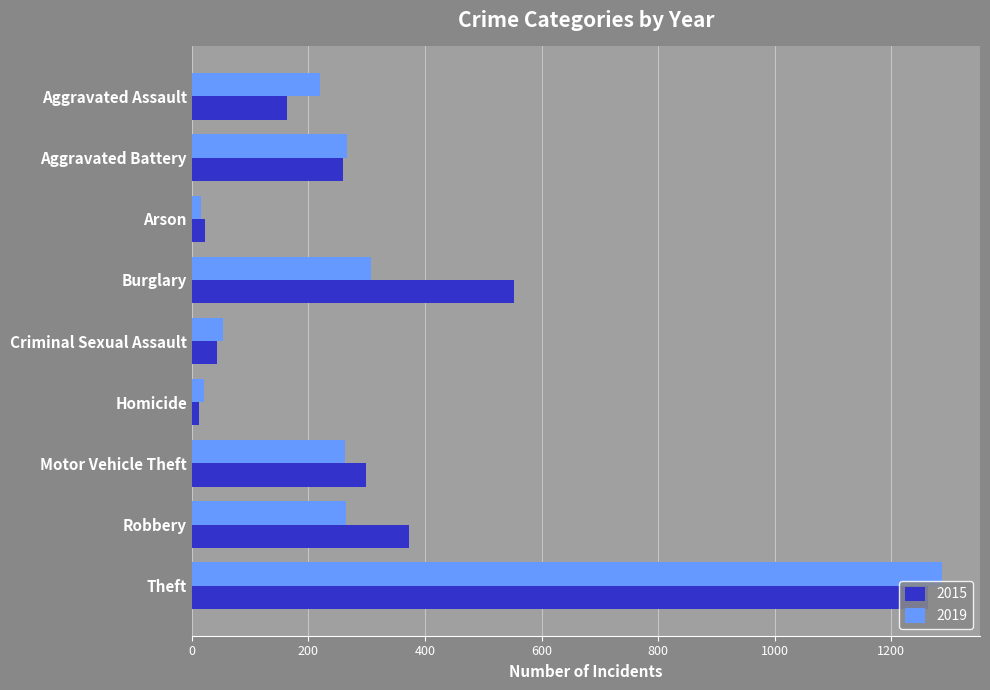

Is the value of 2015 at Aggravated Battery greater than the value of 2019 at Criminal Sexual Assault?

Yes